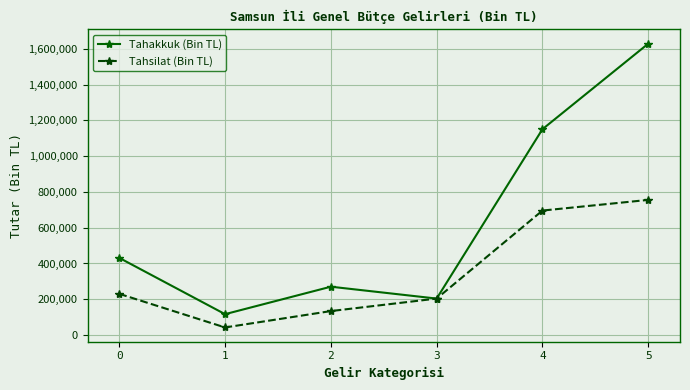

Which series has the largest total across all categories?

Tahakkuk (Bin TL)